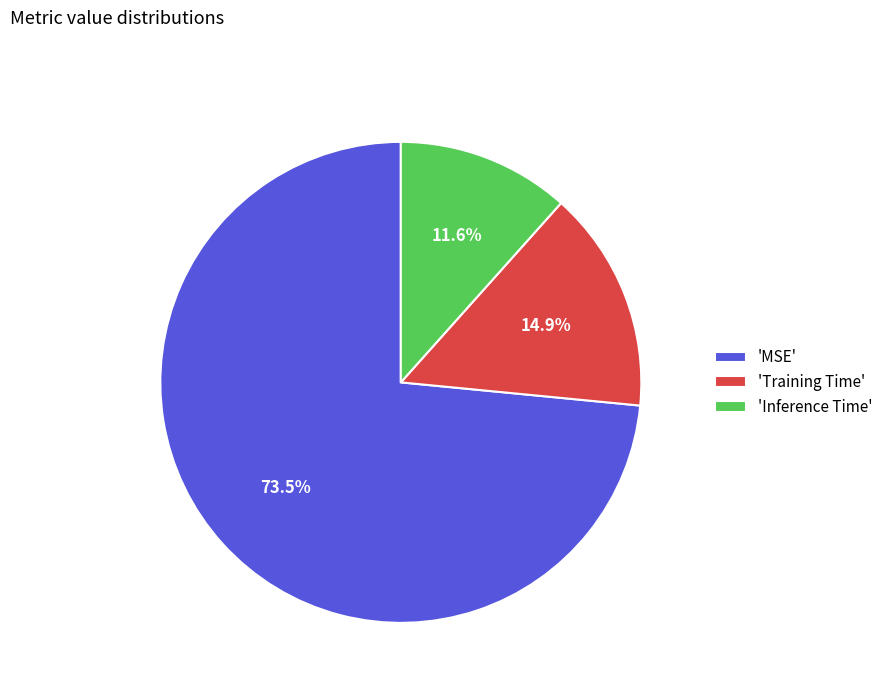

Rank the categories by value from lowest to highest.

'Inference Time', 'Training Time', 'MSE'